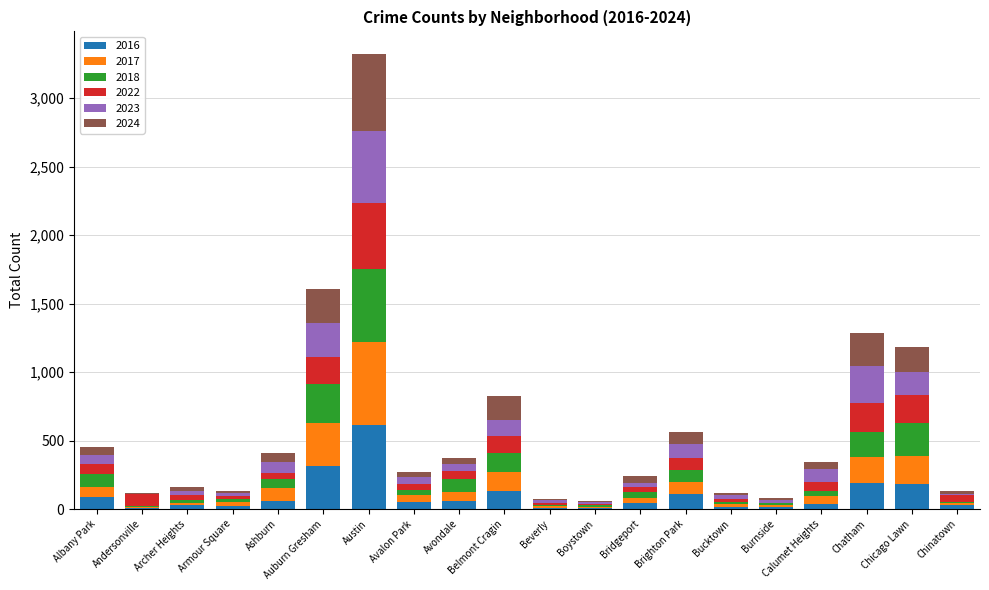

At which category is the sum across all series the highest?

Austin